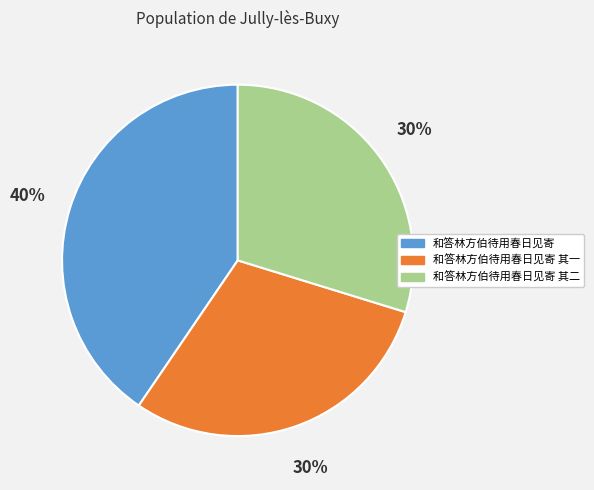

Which has a higher value, 和答林方伯待用春日见寄 其二 or 和答林方伯待用春日见寄?

和答林方伯待用春日见寄